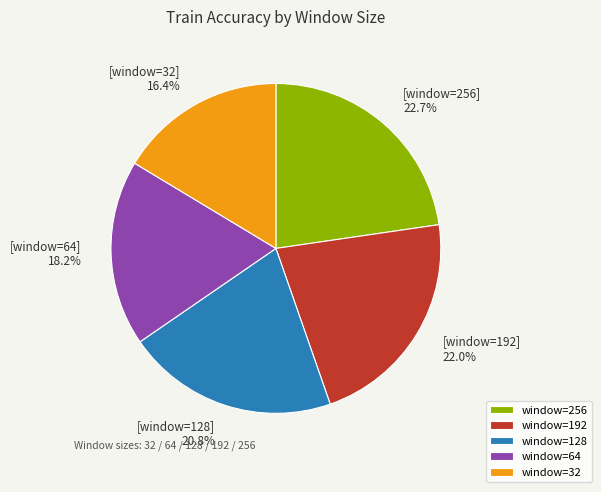

Rank the categories by value from lowest to highest.

window=32, window=64, window=128, window=192, window=256